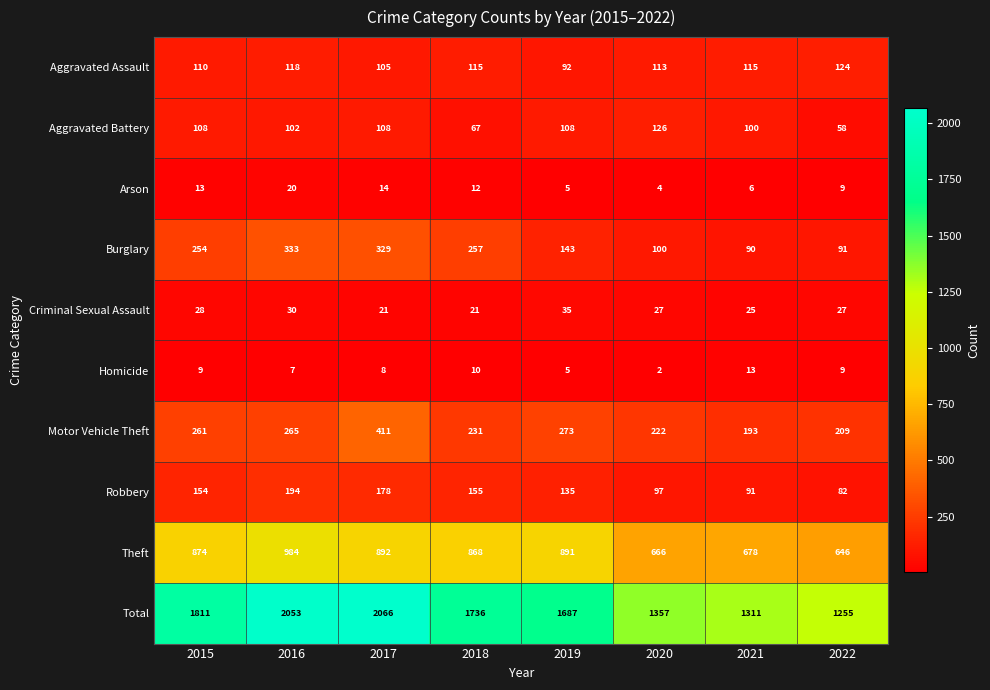

Which series has the largest total across all categories?

Total